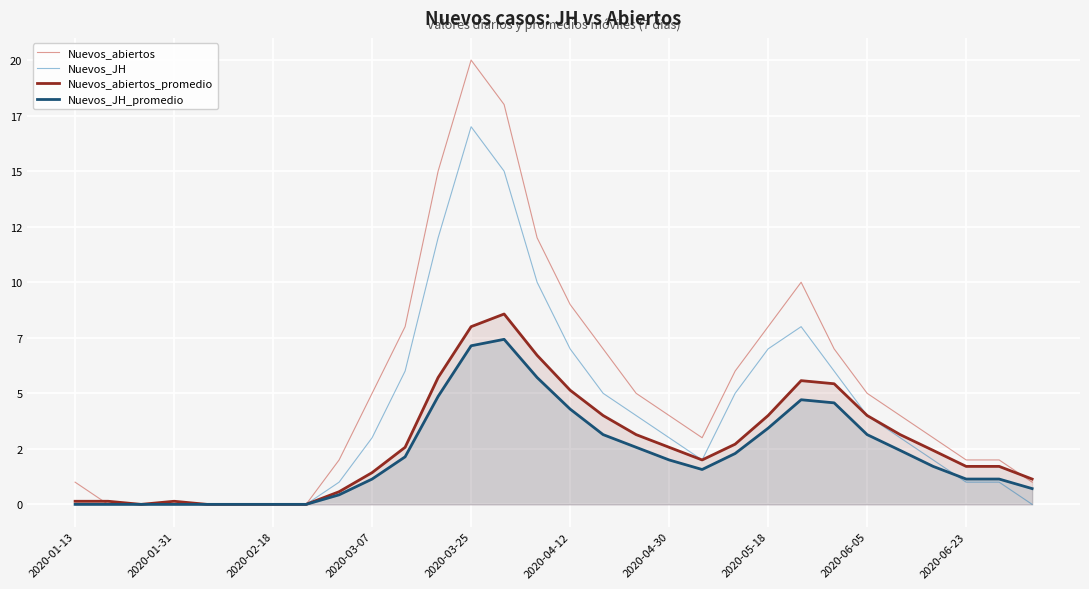

List the series in order of their overall mean, lowest first.

Nuevos_JH_promedio, Nuevos_abiertos_promedio, Nuevos_JH, Nuevos_abiertos